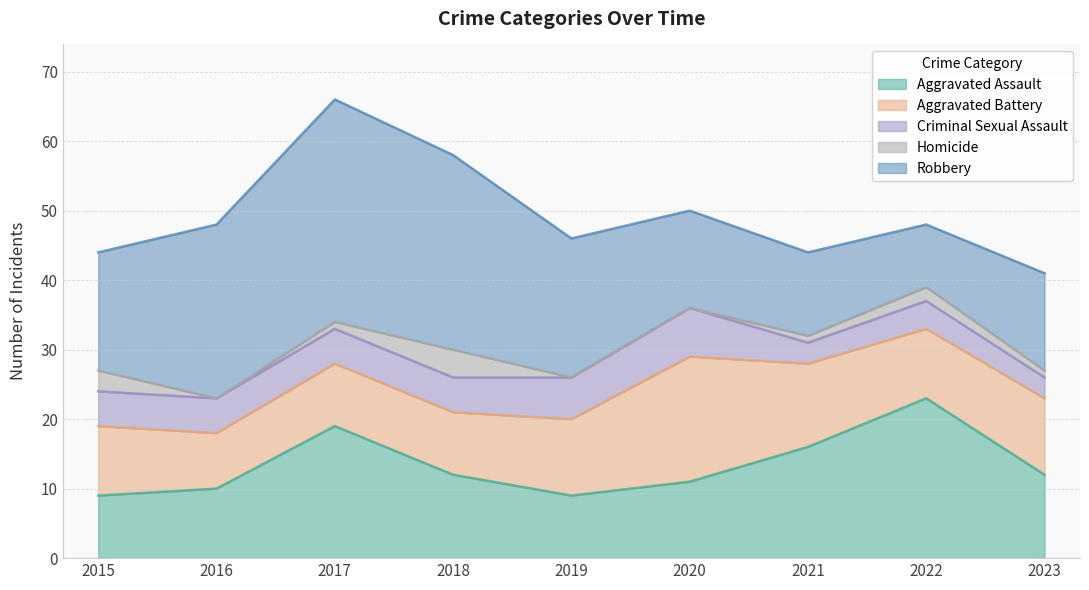

At which label does Aggravated Battery first exceed 10?

2019